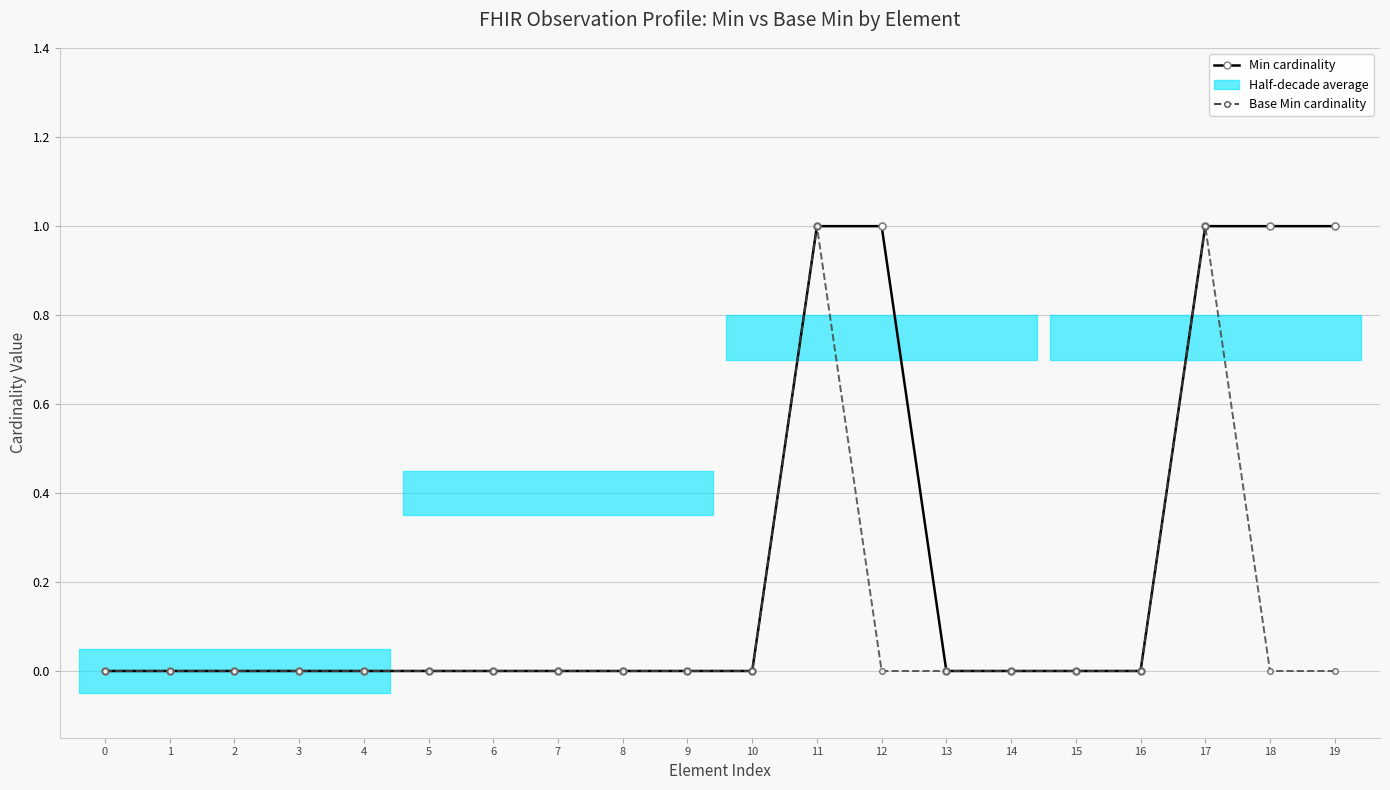

Count the number of categories in the chart.

20